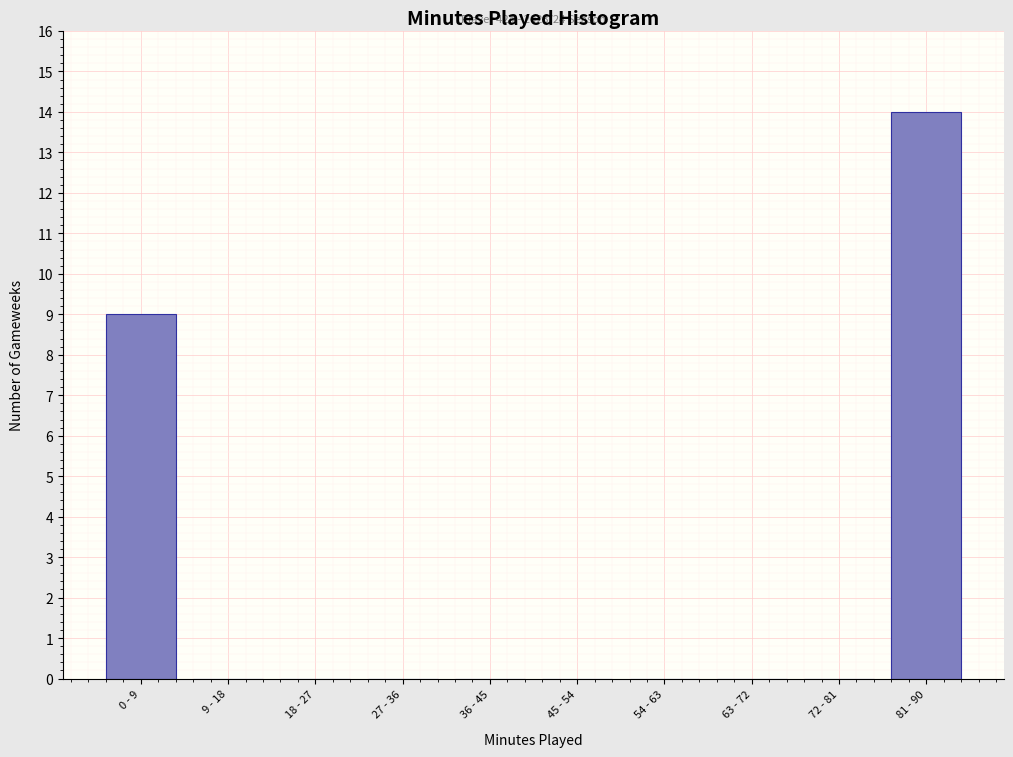

Reading left to right, list all the values displayed in this chart.

0 - 9=9	9 - 18=0	18 - 27=0	27 - 36=0	36 - 45=0	45 - 54=0	54 - 63=0	63 - 72=0	72 - 81=0	81 - 90=14